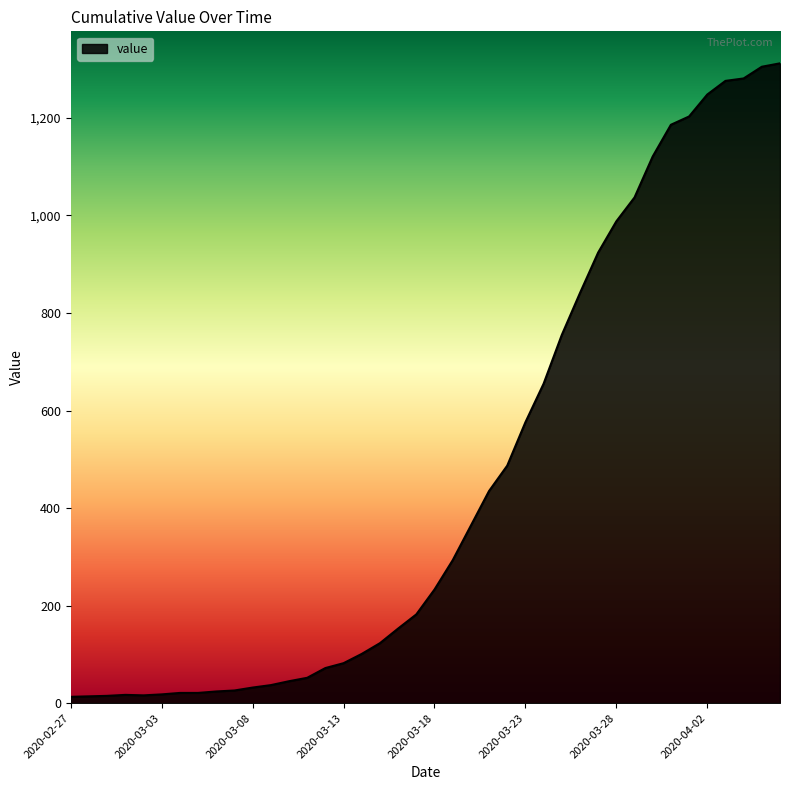

What is the difference between the maximum and minimum values?

1299